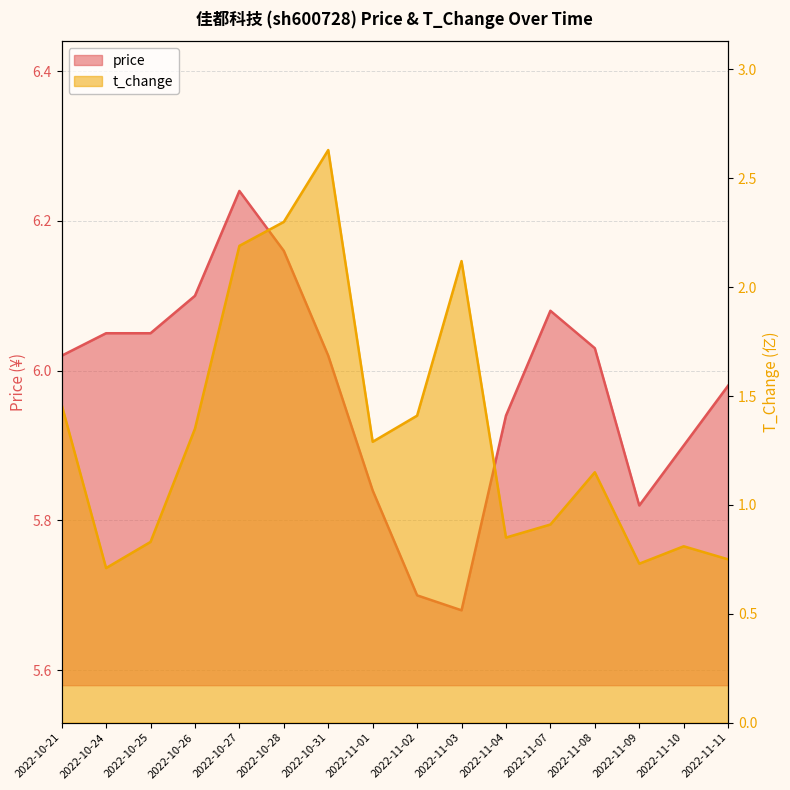

What is the label of the 10th point from the right?

2022-10-31